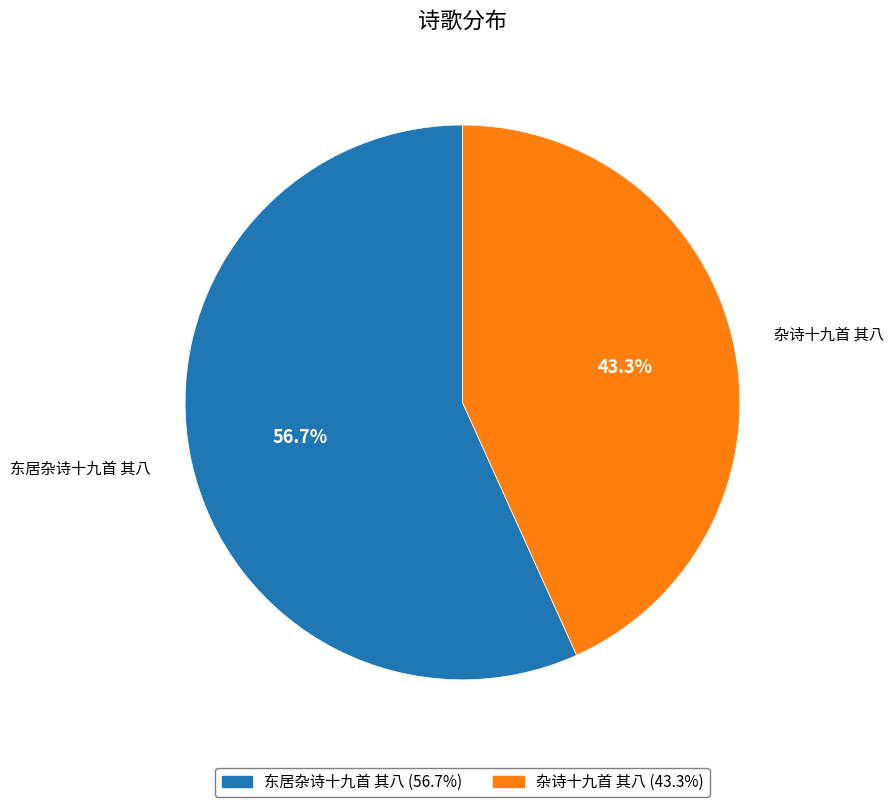

To the nearest percent, what is the average slice percentage?

50%